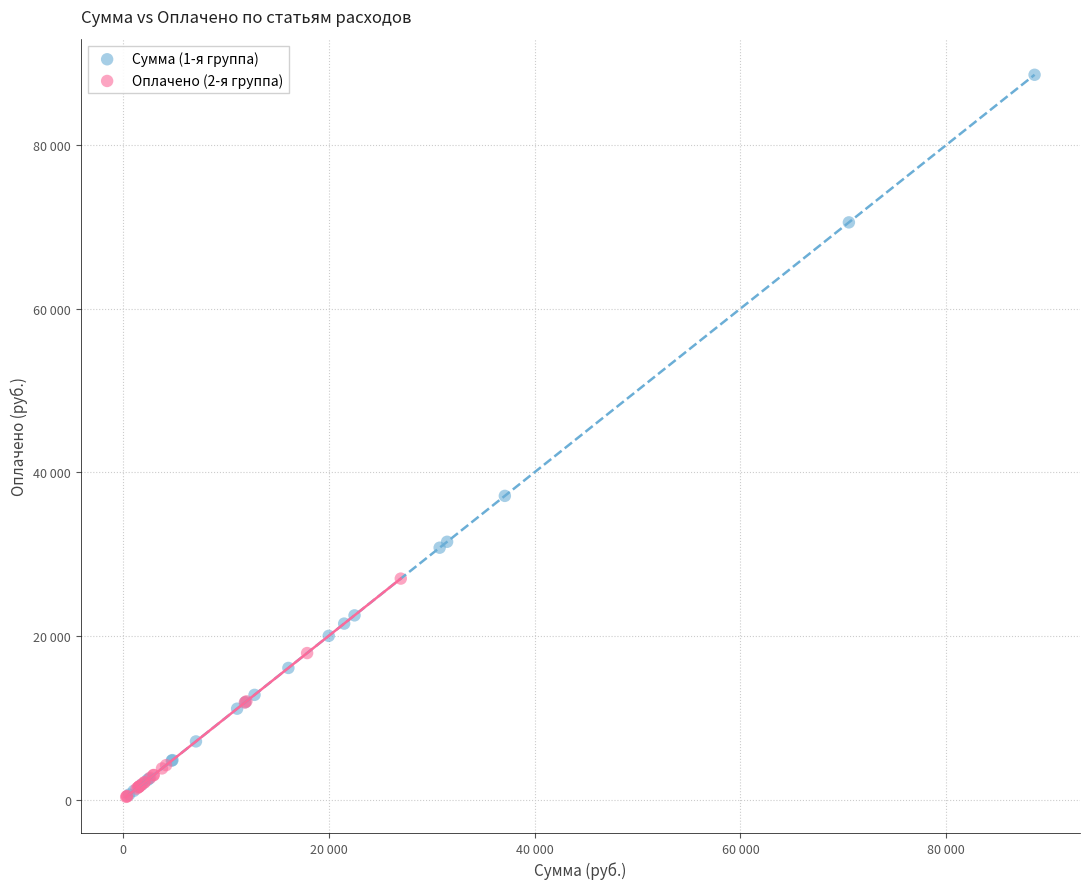

Which series contains the highest Y value?

Сумма (1-я группа)